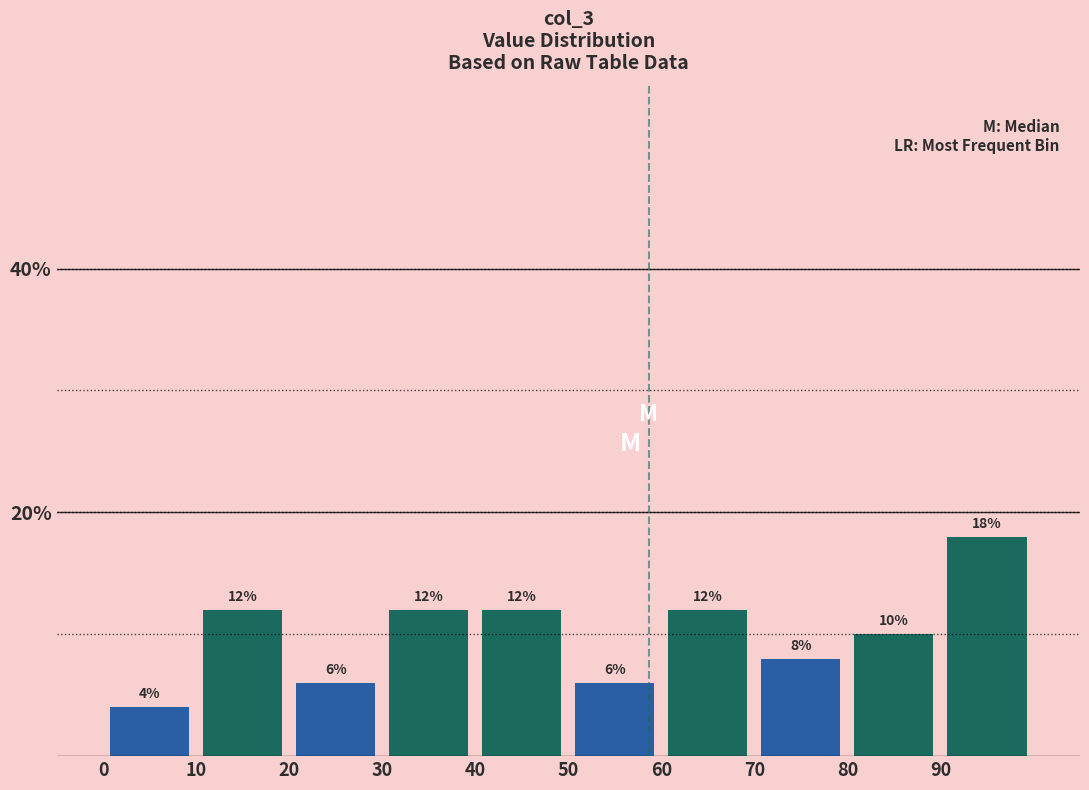

Over which range of the x-axis is the bar tallest?

90 to 100